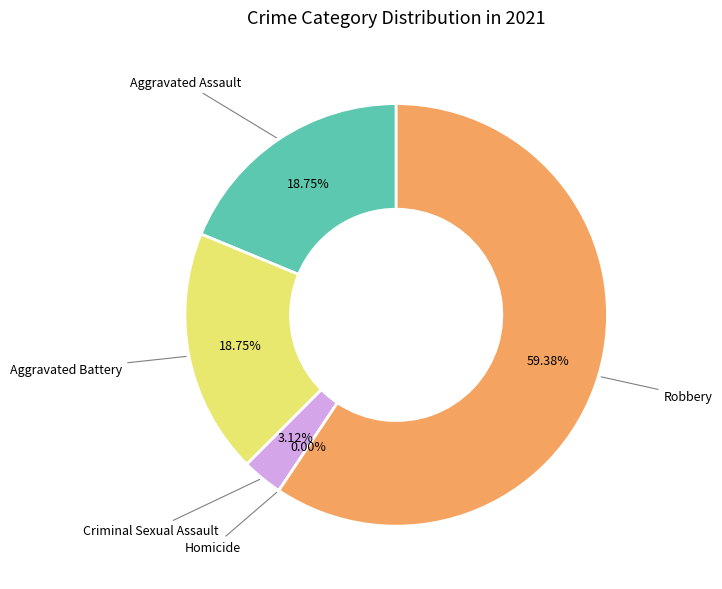

Is there any slice that represents more than half of the pie?

Yes